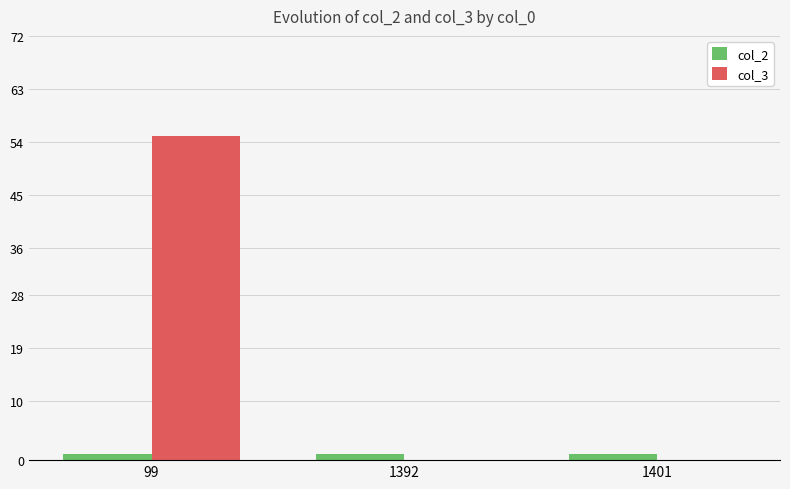

What is the sum of the col_3 values at 99 and 1392?

55